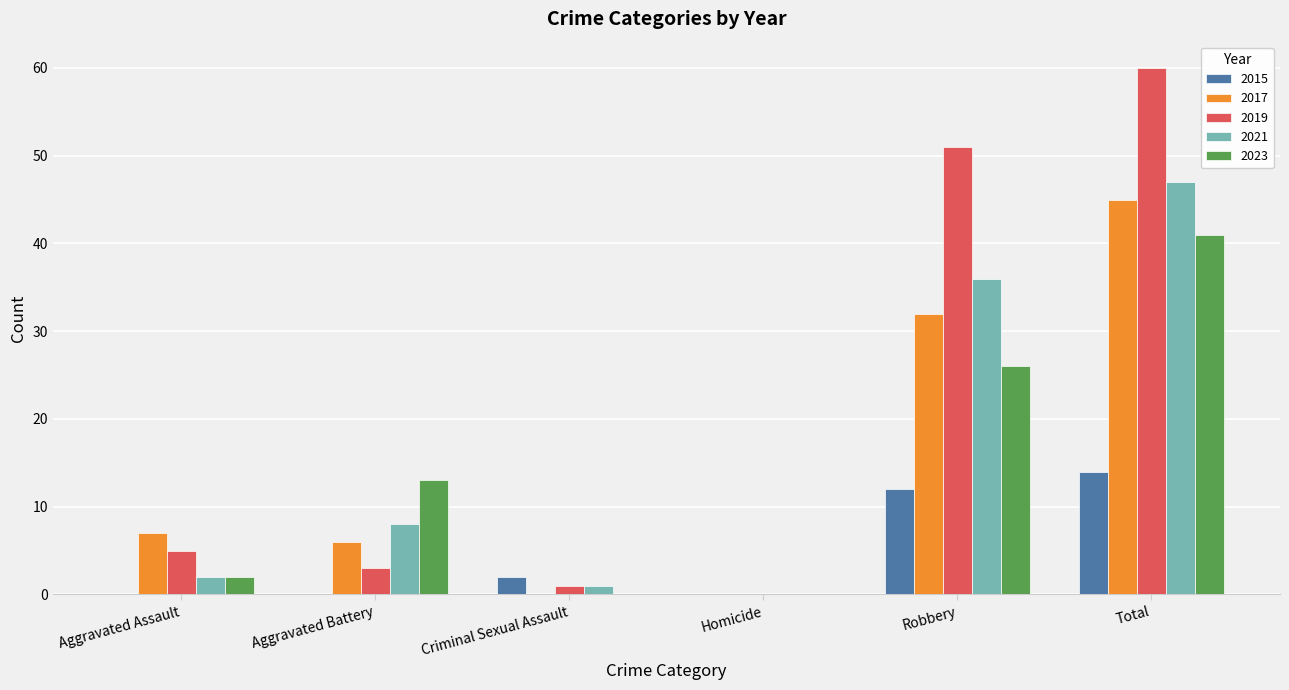

What is the total value across all series at Total?

207